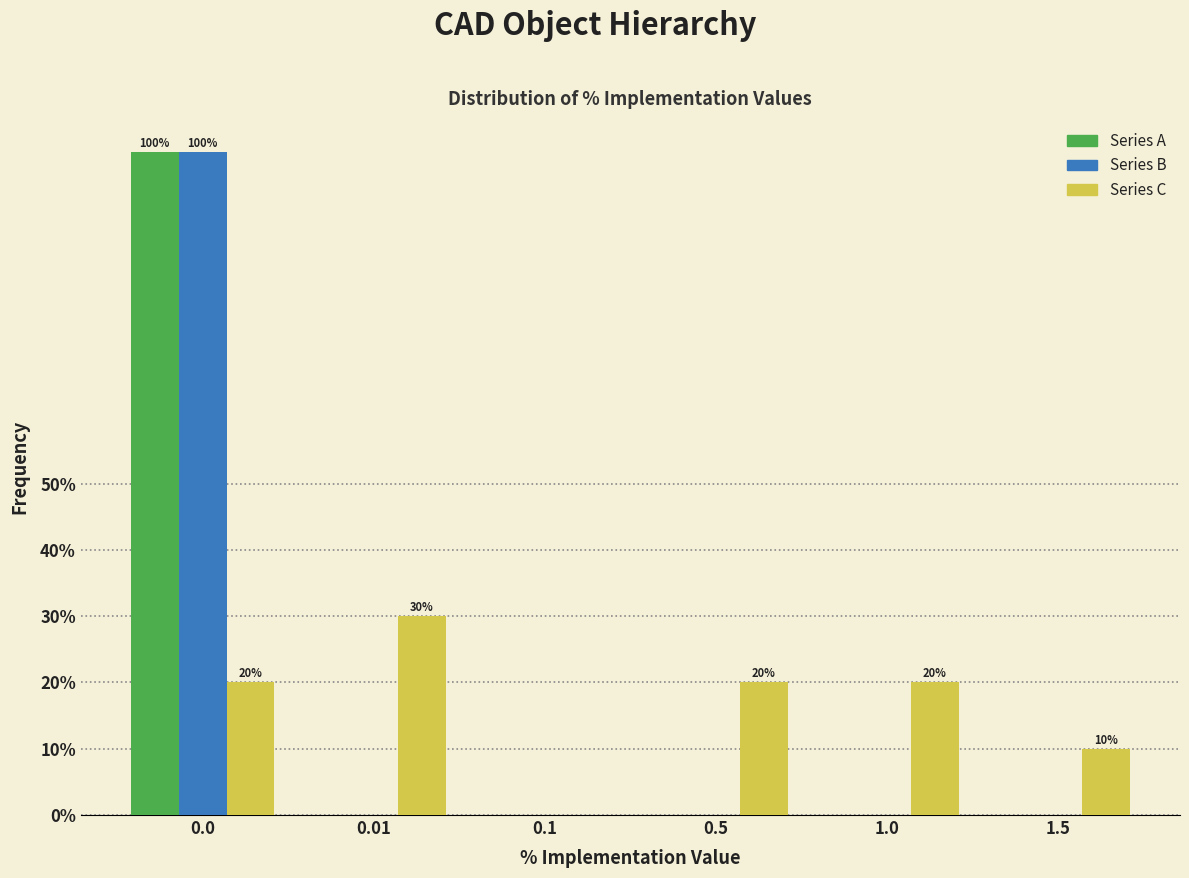

Reading left to right, what are all the values shown in this chart?

Series A: 0.0=100	0.01=0	0.1=0	0.5=0	1.0=0	1.5=0
Series B: 0.0=100	0.01=0	0.1=0	0.5=0	1.0=0	1.5=0
Series C: 0.0=20	0.01=30	0.1=0	0.5=20	1.0=20	1.5=10